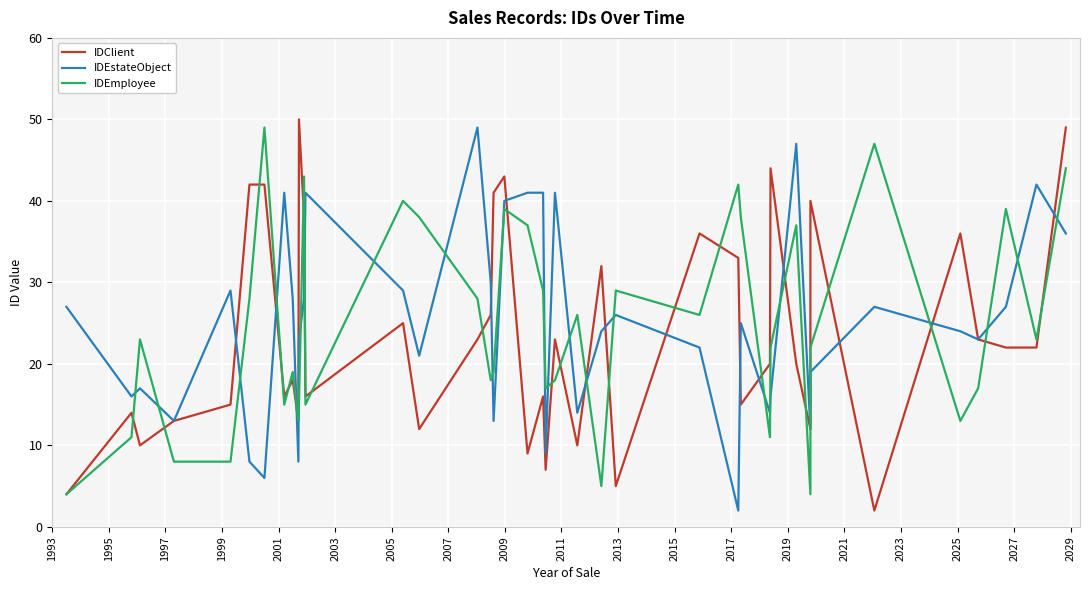

Which series changed the most between 1995 and 2015?

IDEmployee